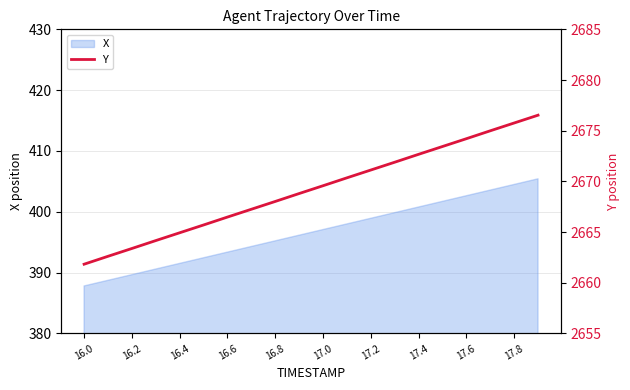

How many lines are shown in the chart?

1